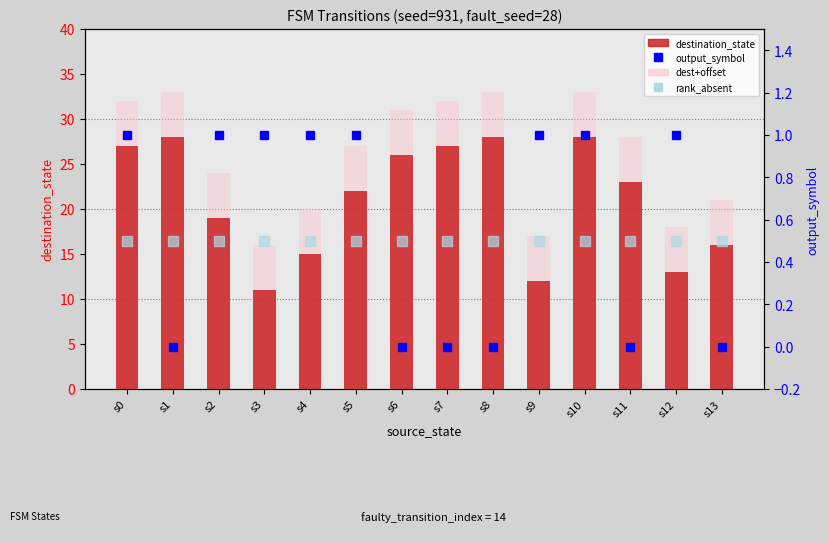

What is the difference between the maximum and minimum values in the dest+offset series?

17.0